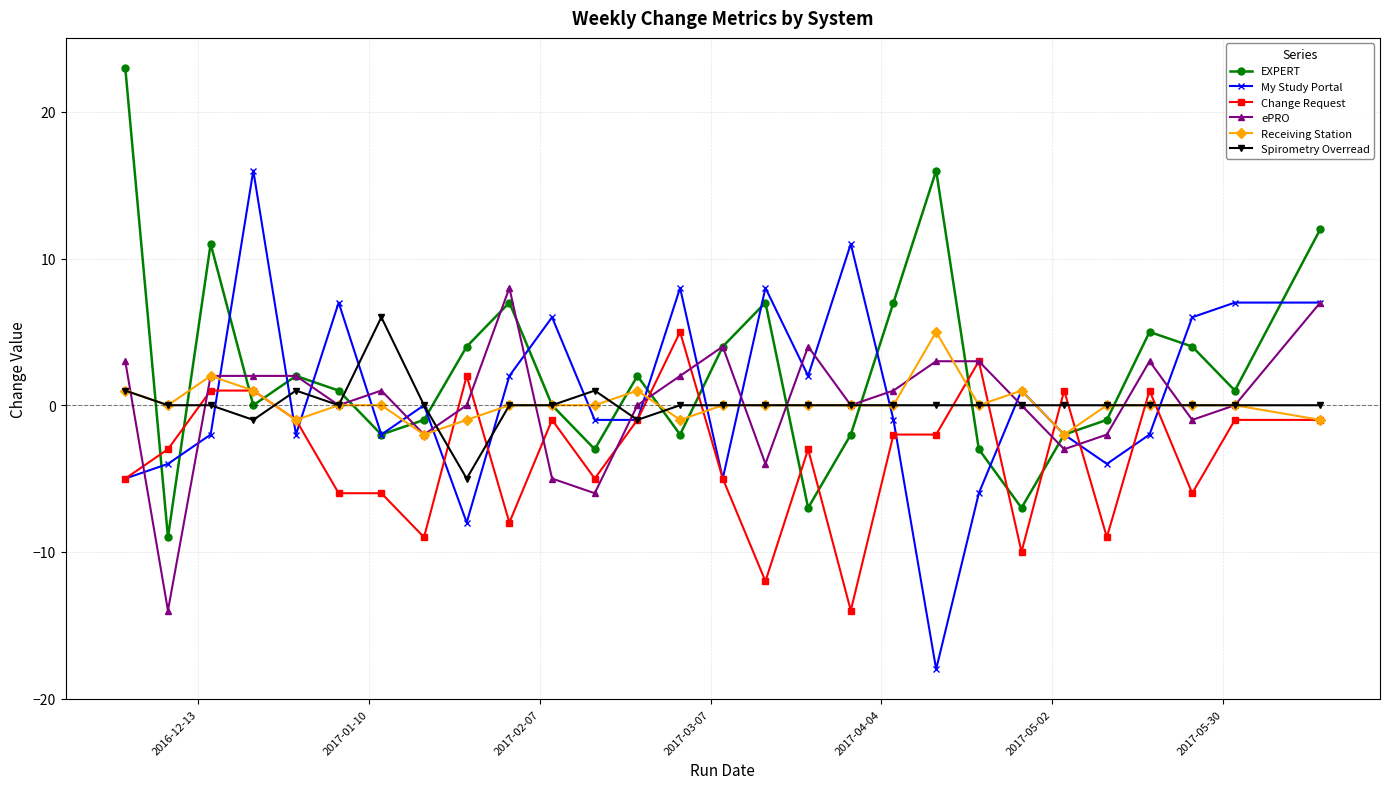

What is the highest value of the Receiving Station series?

5